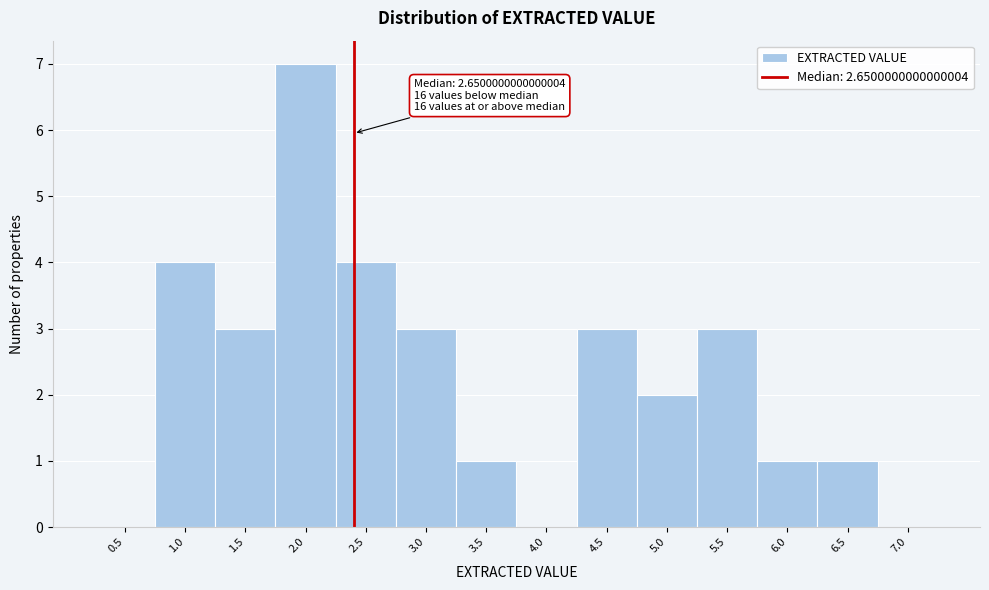

Reading right to left, extract all data points from this chart.

7.0=0	6.5=1	6.0=1	5.5=3	5.0=2	4.5=3	4.0=0	3.5=1	3.0=3	2.5=4	2.0=7	1.5=3	1.0=4	0.5=0